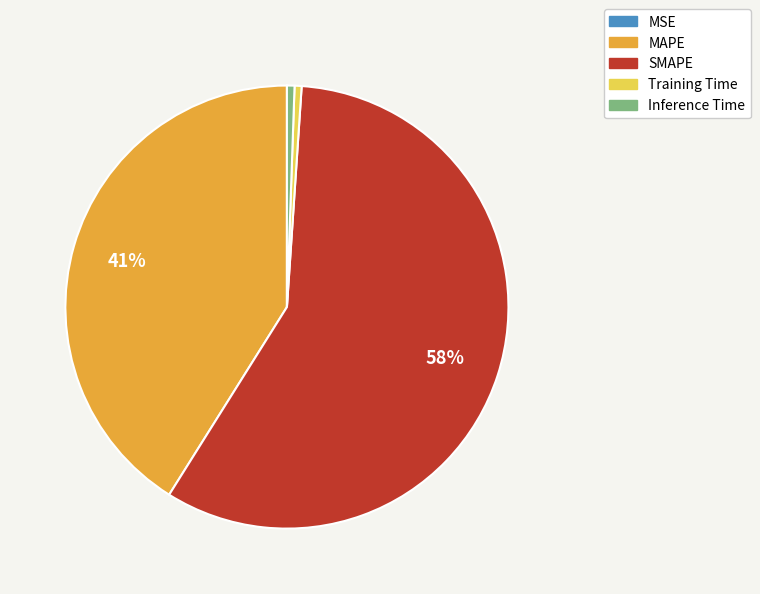

Which has a higher value, MAPE or SMAPE?

SMAPE